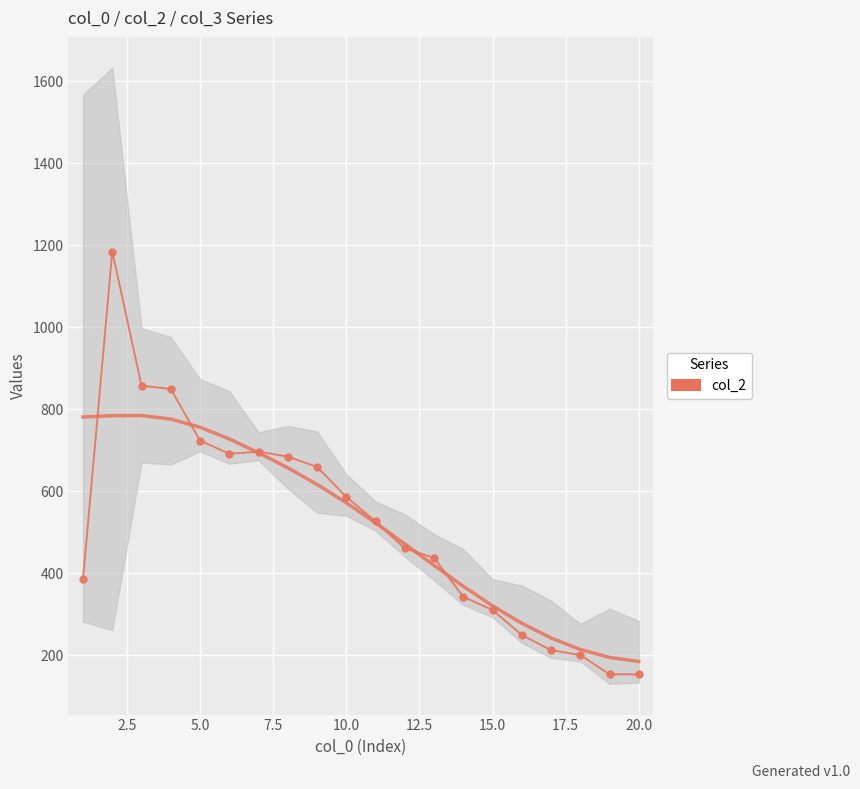

The chart shows a value of 153 at 20.0. True or false?

True